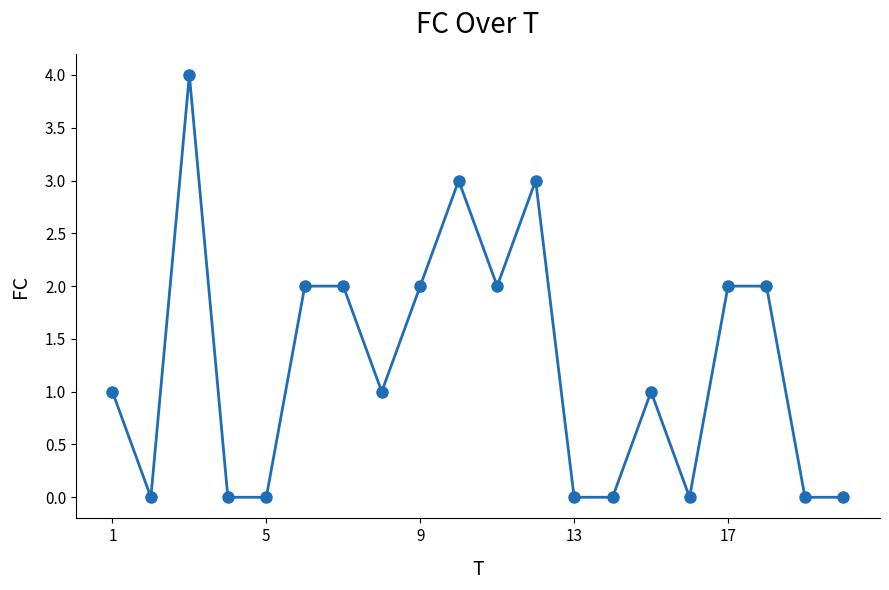

What is the value of the 17th point from the left?

2